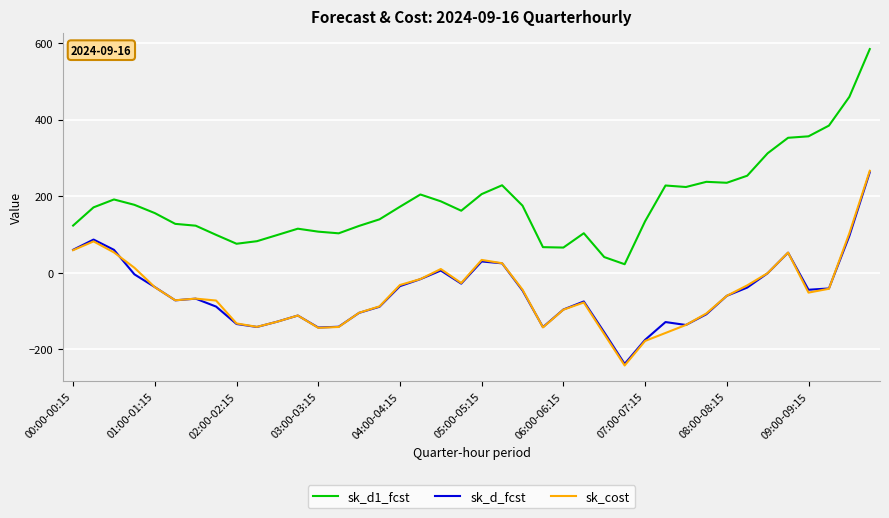

True or false: sk_d1_fcst and sk_cost cross at least once.

False